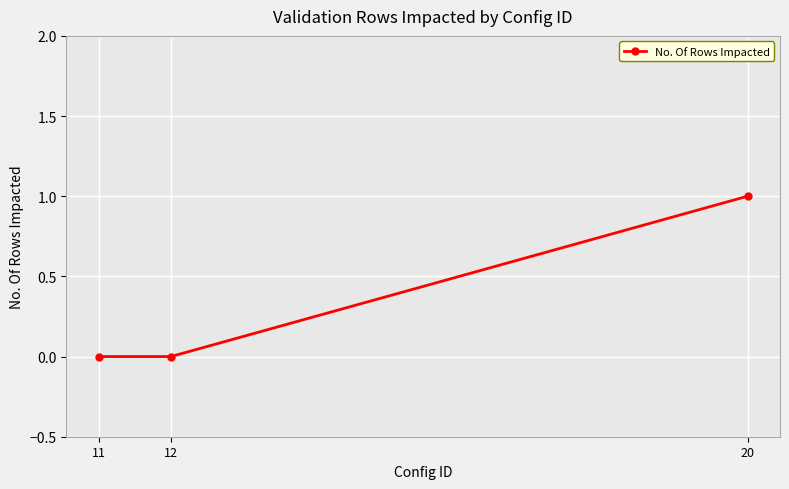

Is this an area chart (filled region under the line)?

No